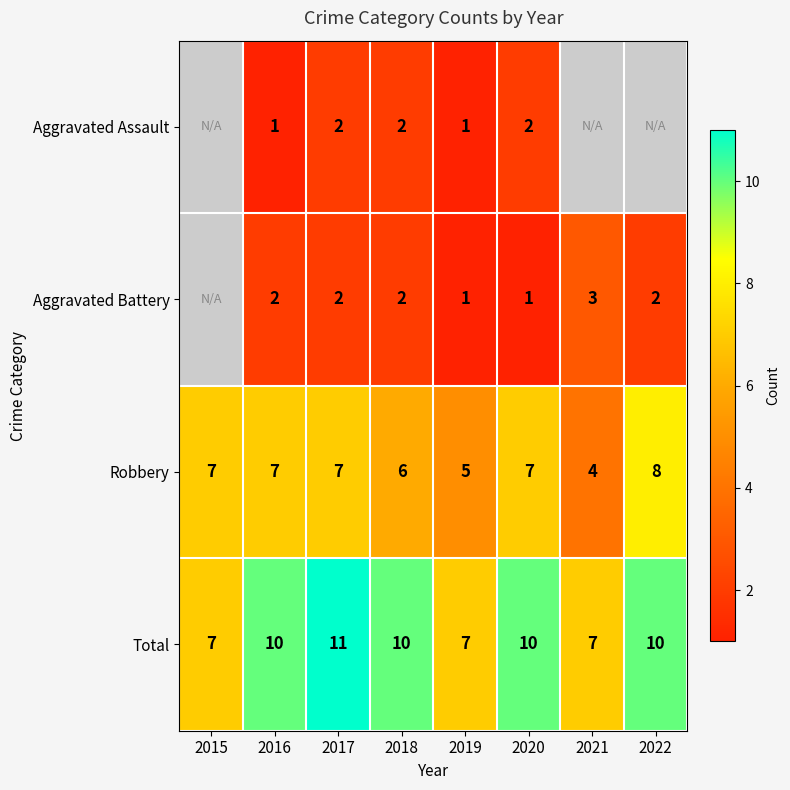

Is the value of Robbery at 2015 greater than the value of Total at 2016?

No